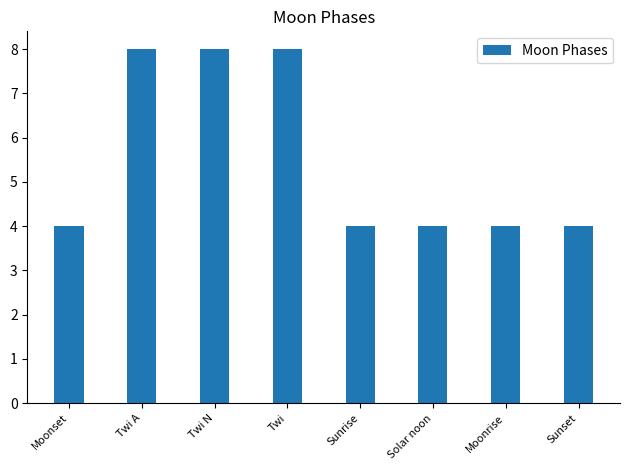

What is the average value?

6